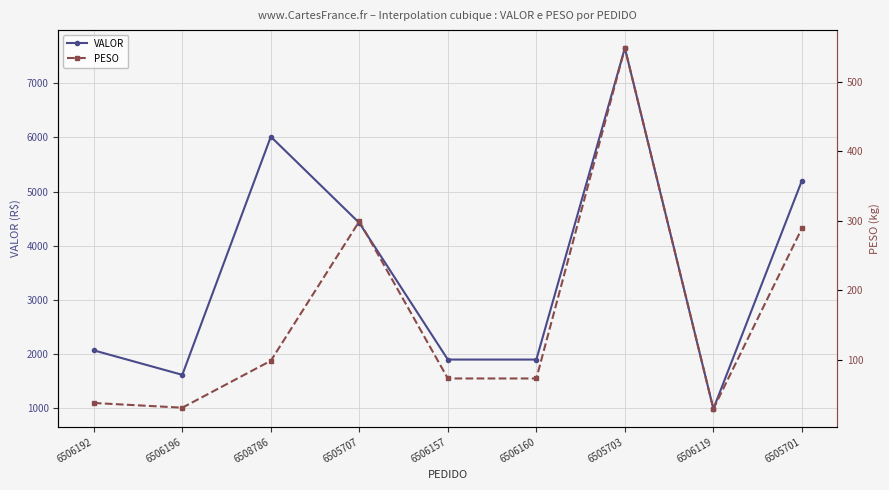

Which has a higher value, 6506119 or 6506160?

6506160